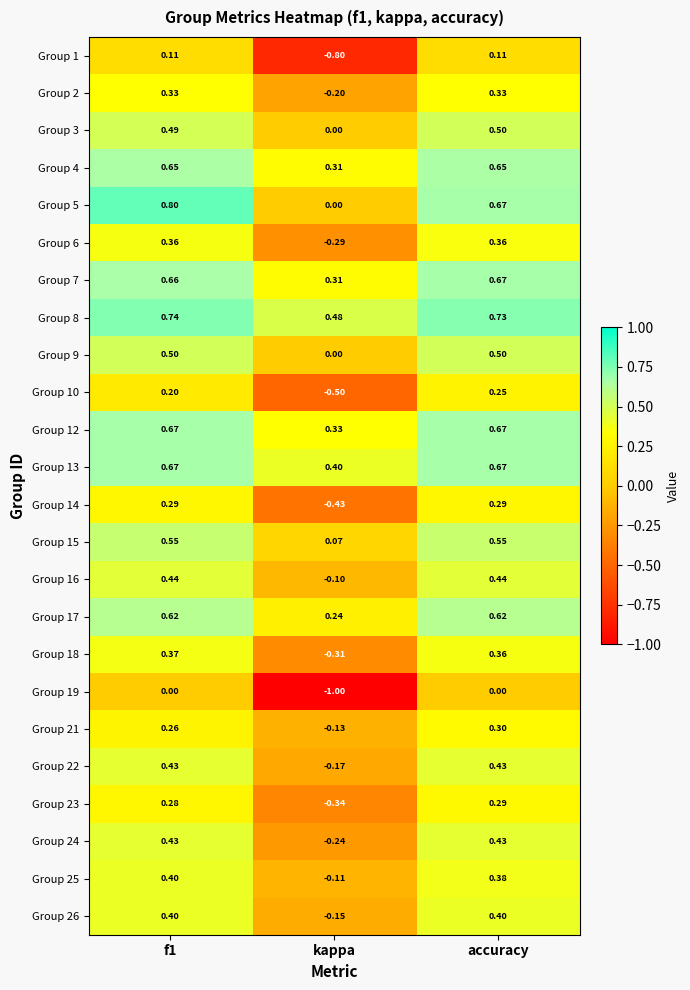

Where is Group 13 nearest to the value 0?

kappa